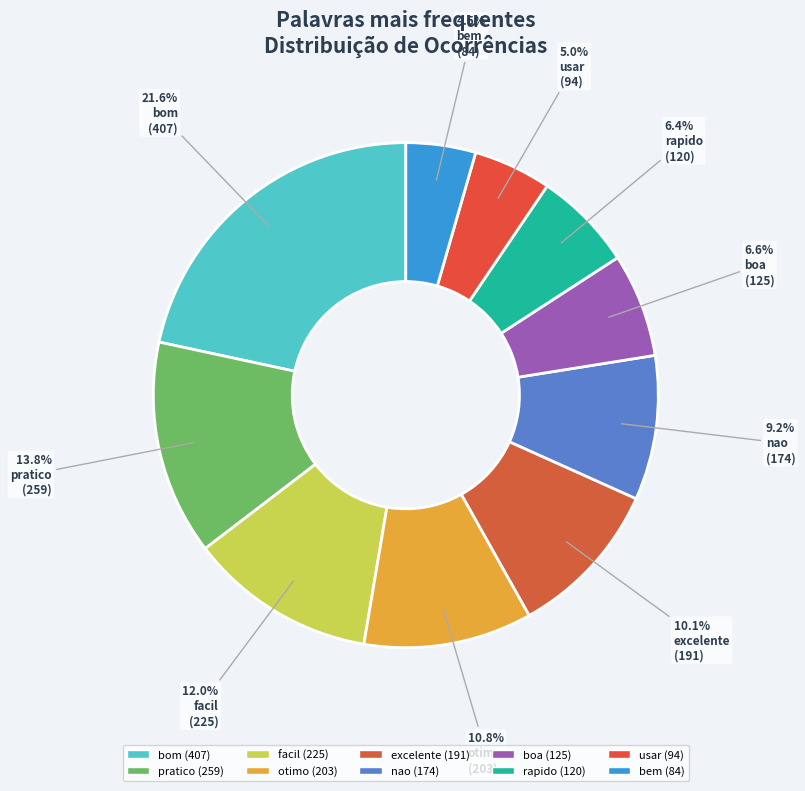

Which has a higher value, facil or bem?

facil